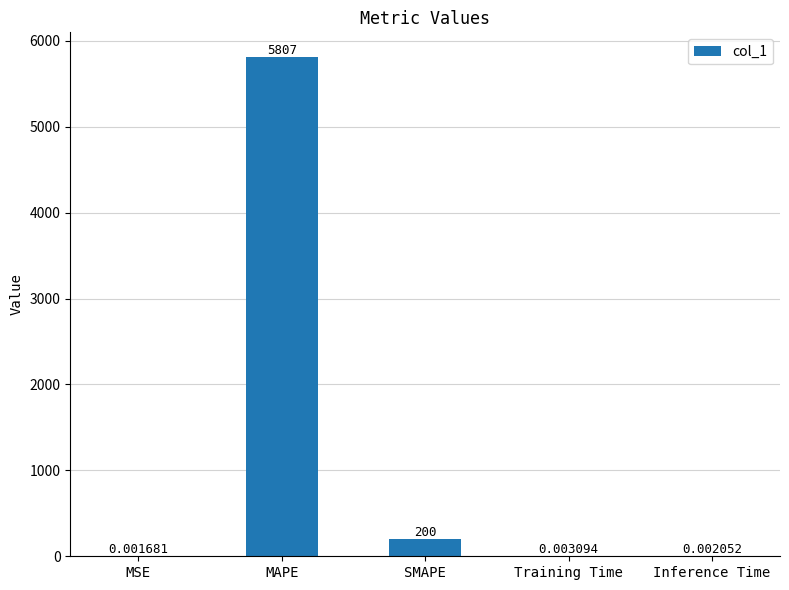

Which label corresponds to the largest value in the chart?

MAPE